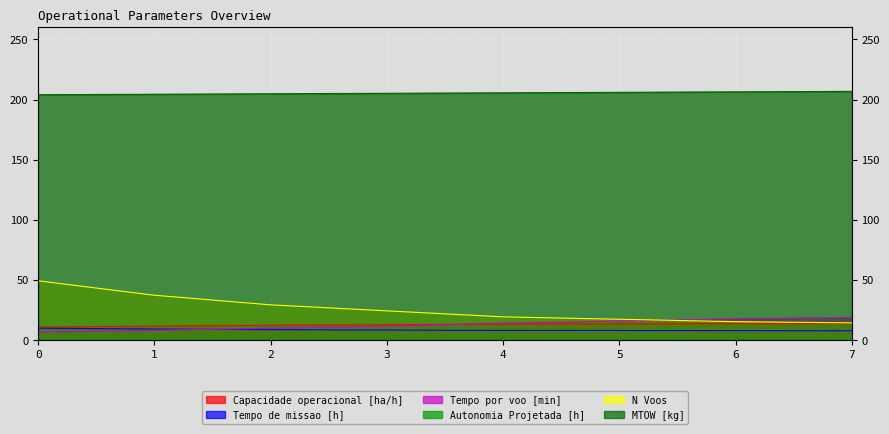

How many values in the MTOW [kg] series are below 205?

3